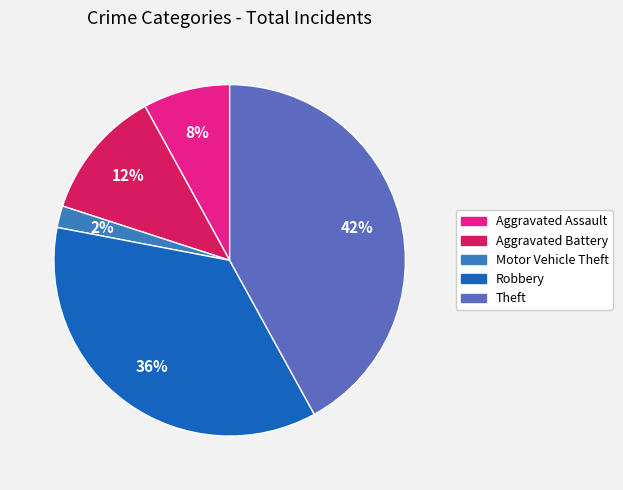

Between Aggravated Assault and Robbery, which is larger?

Robbery